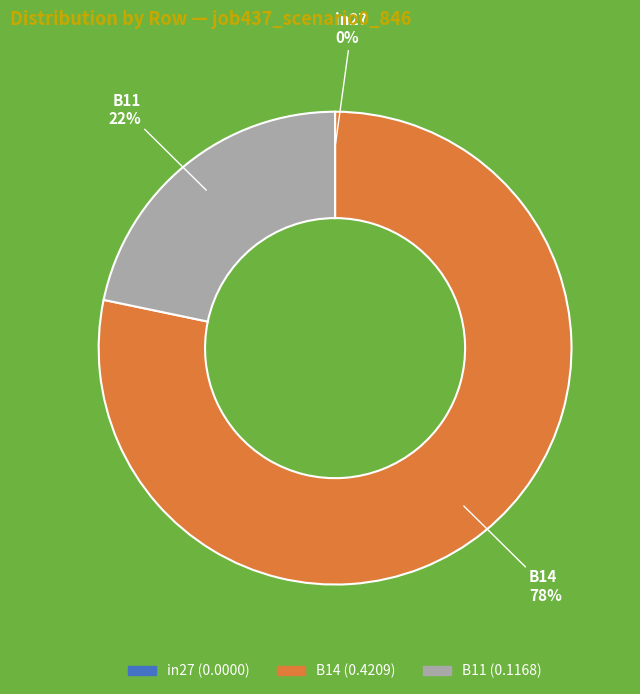

To the nearest percent, what is the difference between the largest and smallest slice percentages?

78%